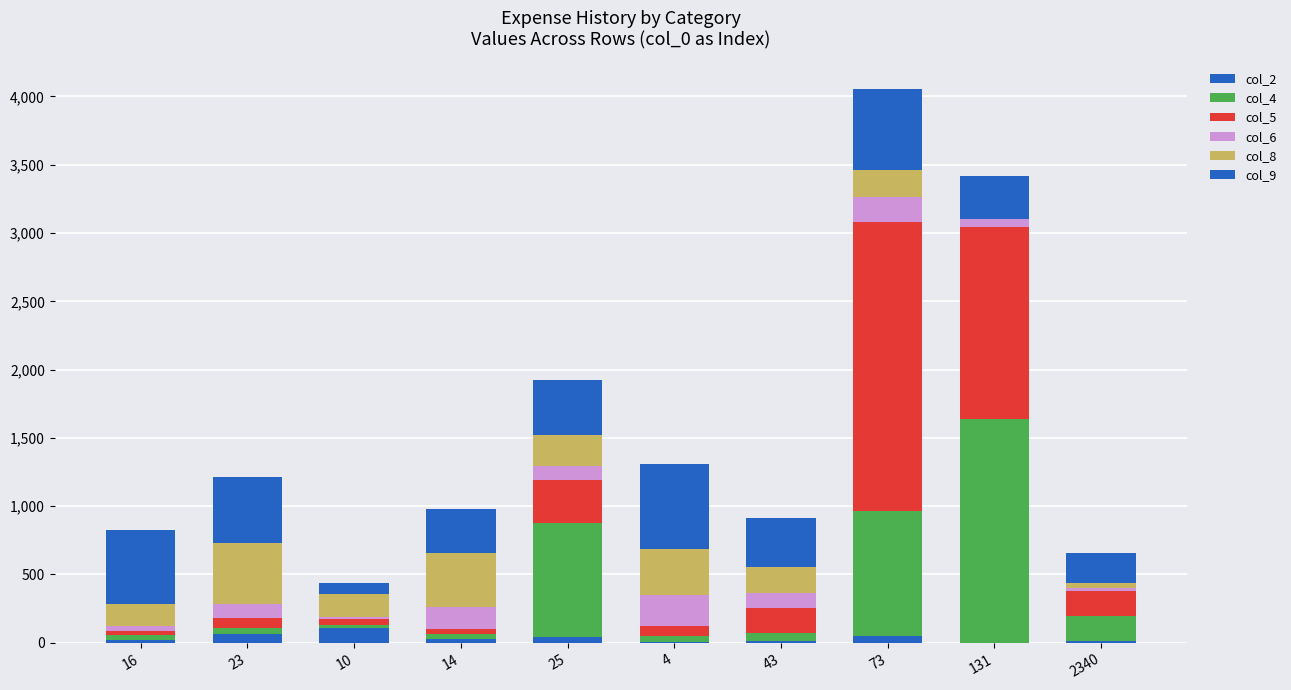

What is the label of the 4th bar from the left?

14